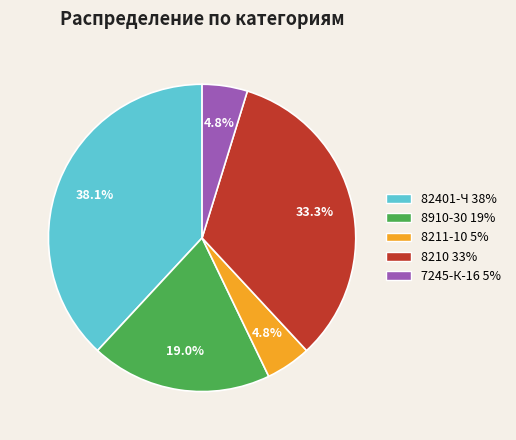

To the nearest percent, what portion does 8910-30 represent?

19%